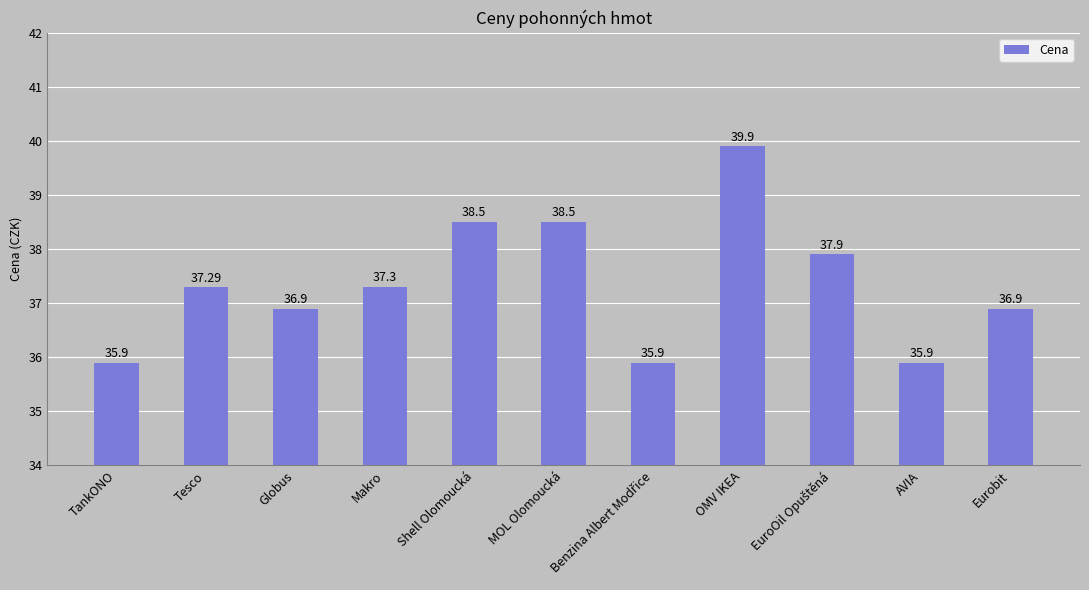

Does the chart contain stacked bars?

No